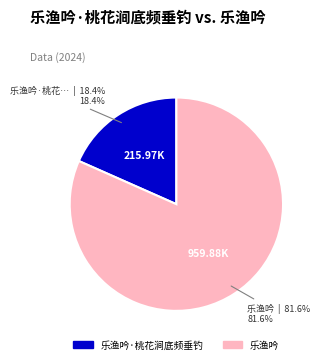

Combined, do 乐渔吟·桃花涧底频垂钓 and 乐渔吟 account for over 50%?

Yes